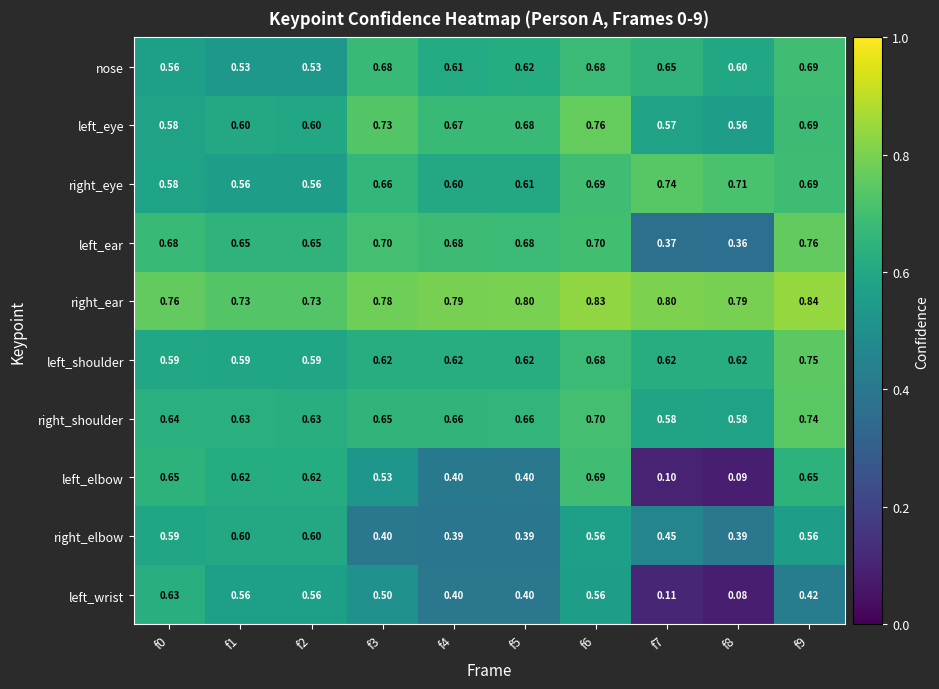

Which series has the largest total across all categories?

right_ear